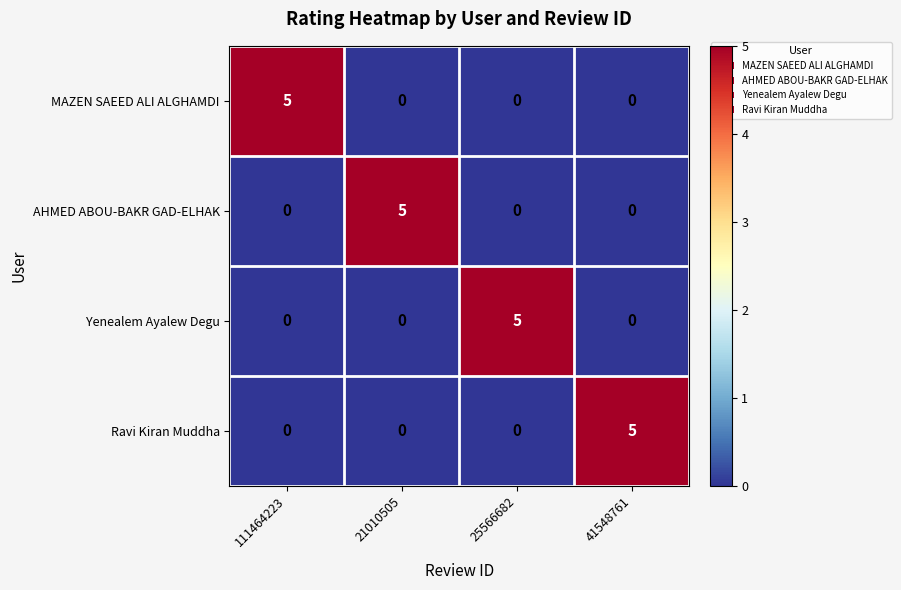

Reading right to left, list all the values displayed in this chart.

MAZEN SAEED ALI ALGHAMDI: 41548761=0	25566682=0	21010505=0	111464223=5
AHMED ABOU-BAKR GAD-ELHAK: 41548761=0	25566682=0	21010505=5	111464223=0
Yenealem Ayalew Degu: 41548761=0	25566682=5	21010505=0	111464223=0
Ravi Kiran Muddha: 41548761=5	25566682=0	21010505=0	111464223=0